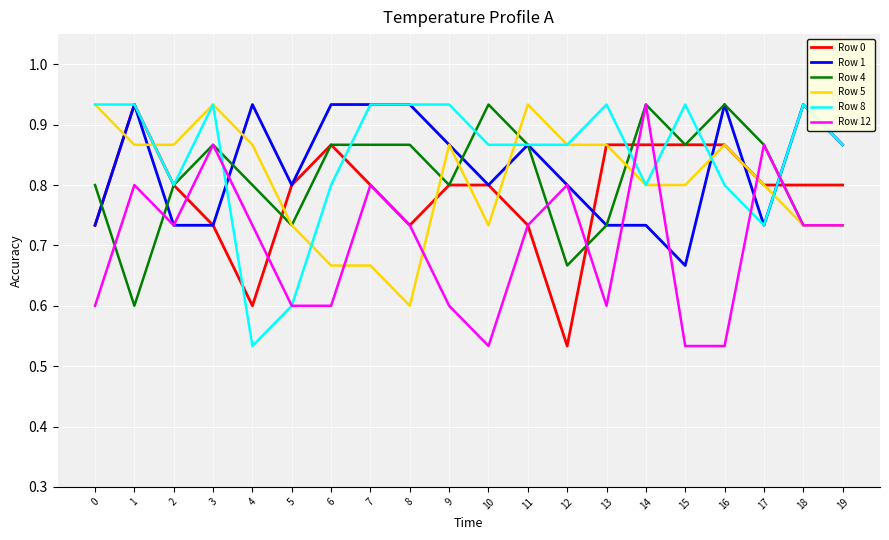

What is the spread (max minus min) of values at 9?

0.3